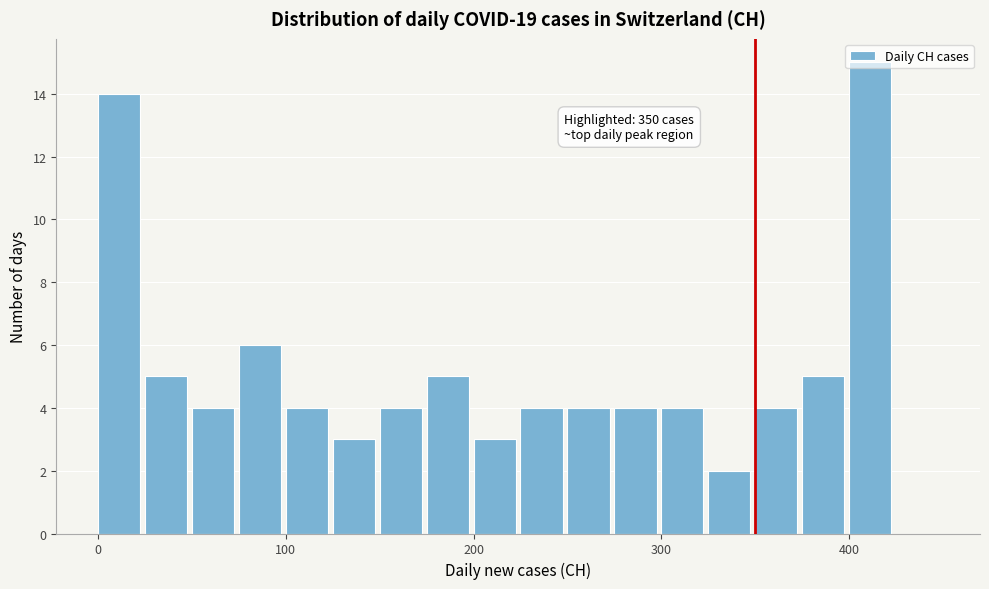

Around what value on the x-axis is the tallest bar? Give the approximate position of its centre, as read against the axis.

410